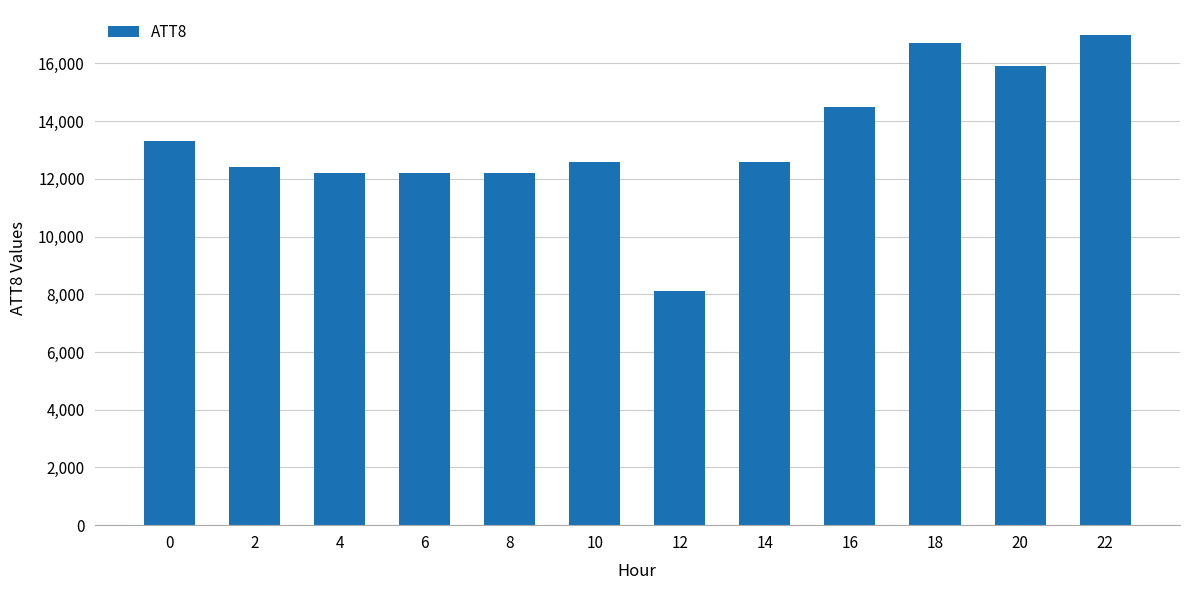

The value at 2 is 7135. True or false?

False